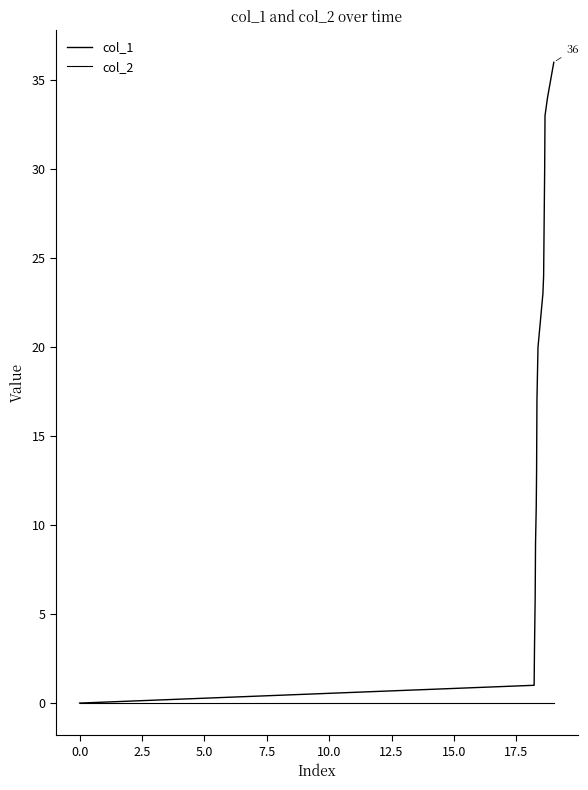

How many lines are shown in the chart?

2